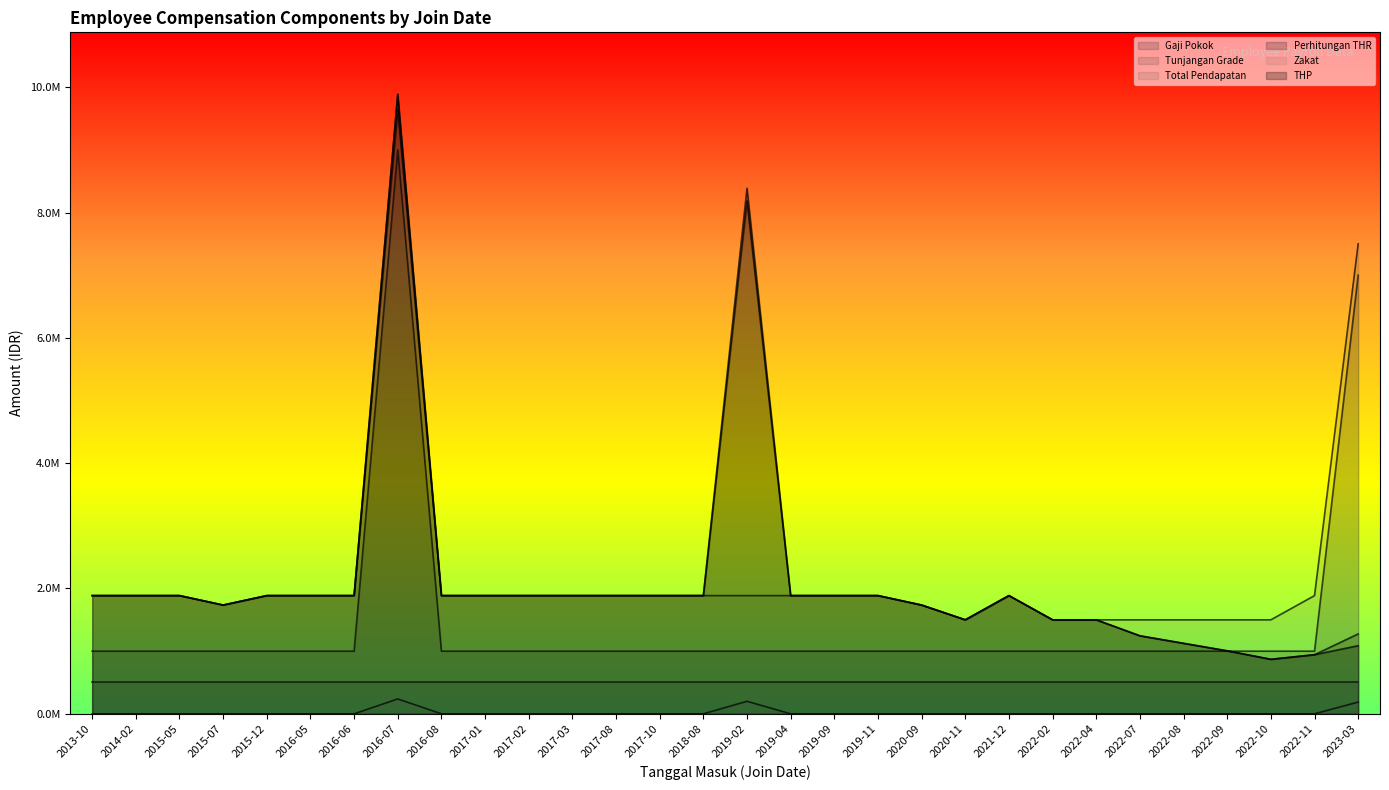

The value of Zakat at 2020-11 is 0. True or false?

True